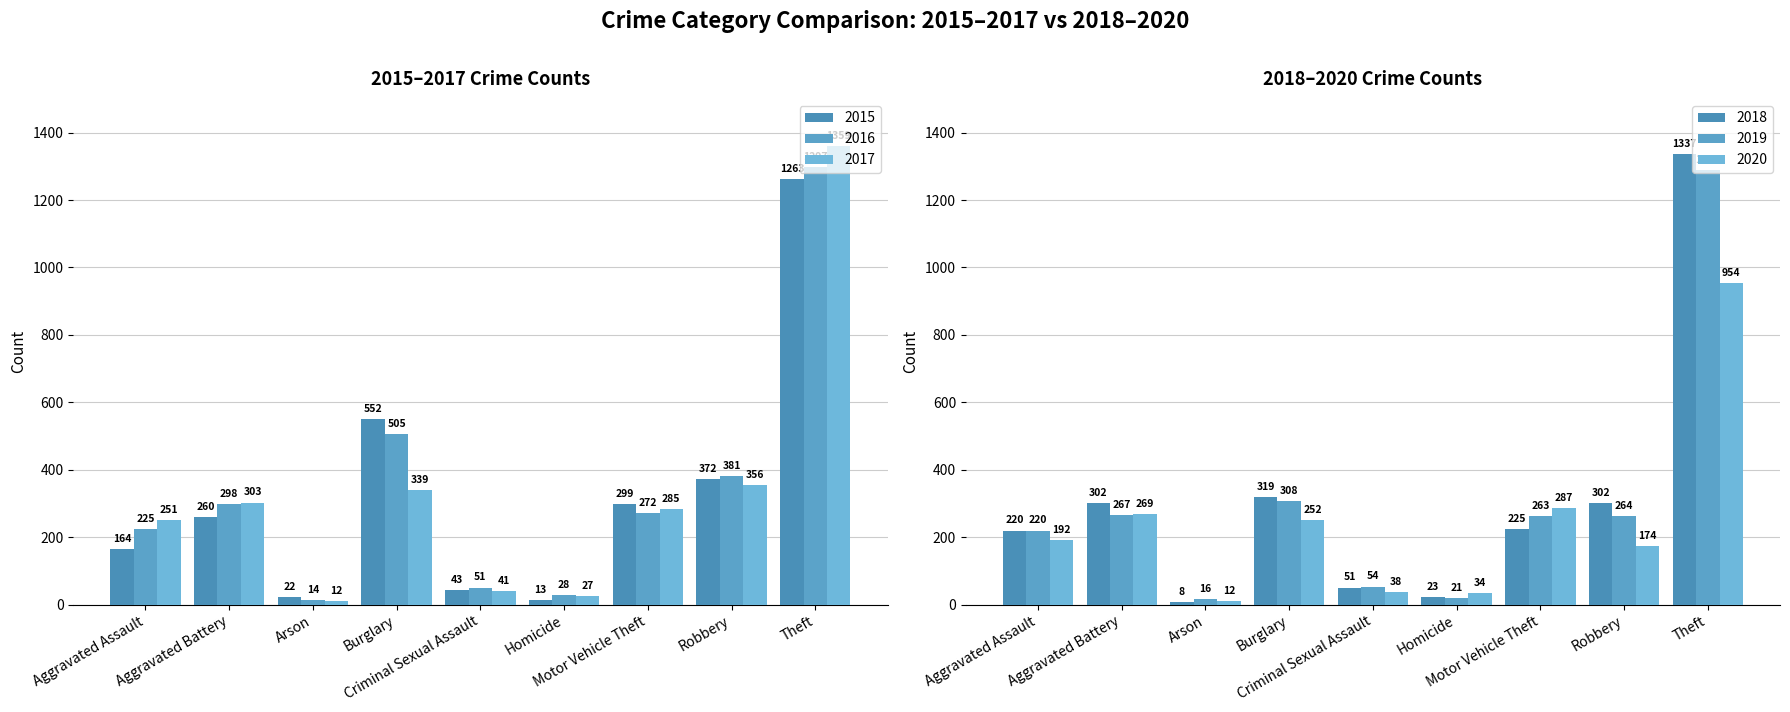

How many data points in 2016 are less than 272?

4